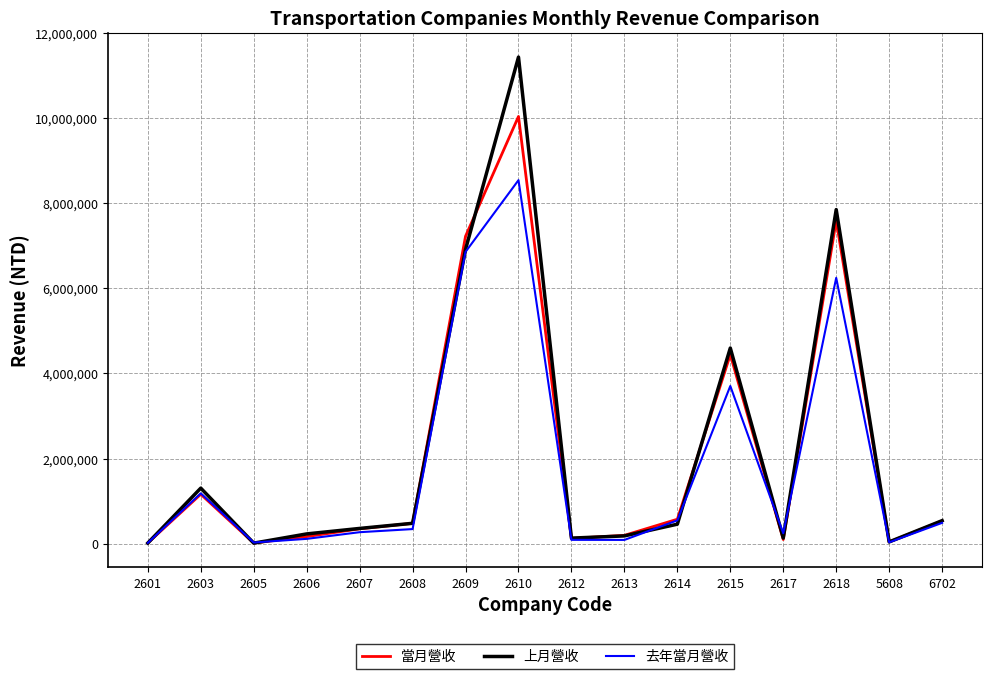

What is the greatest value displayed?

11429830